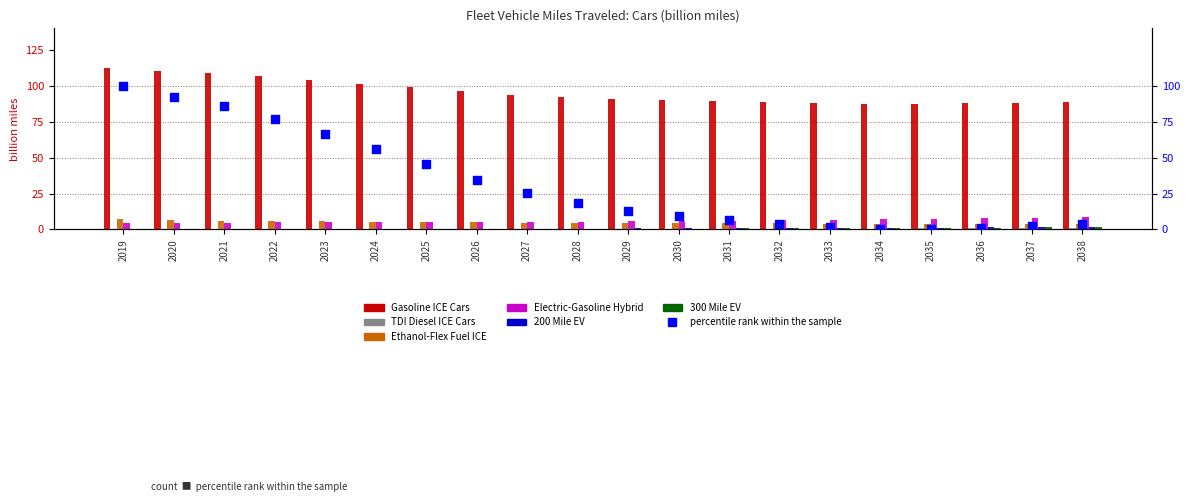

Which series reaches the minimum Y coordinate?

300 Mile EV